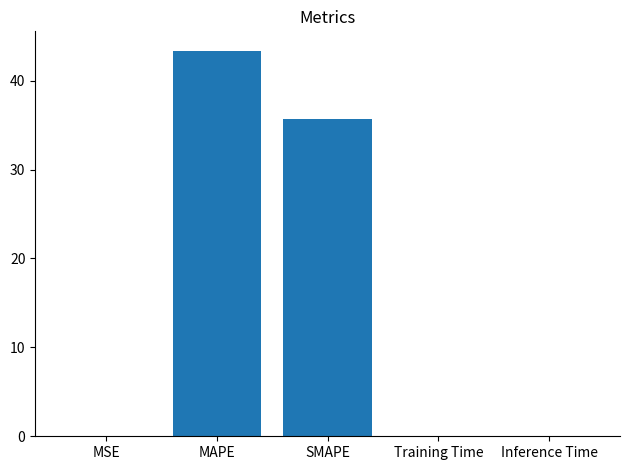

The chart shows a value of 64.1 at SMAPE. True or false?

False